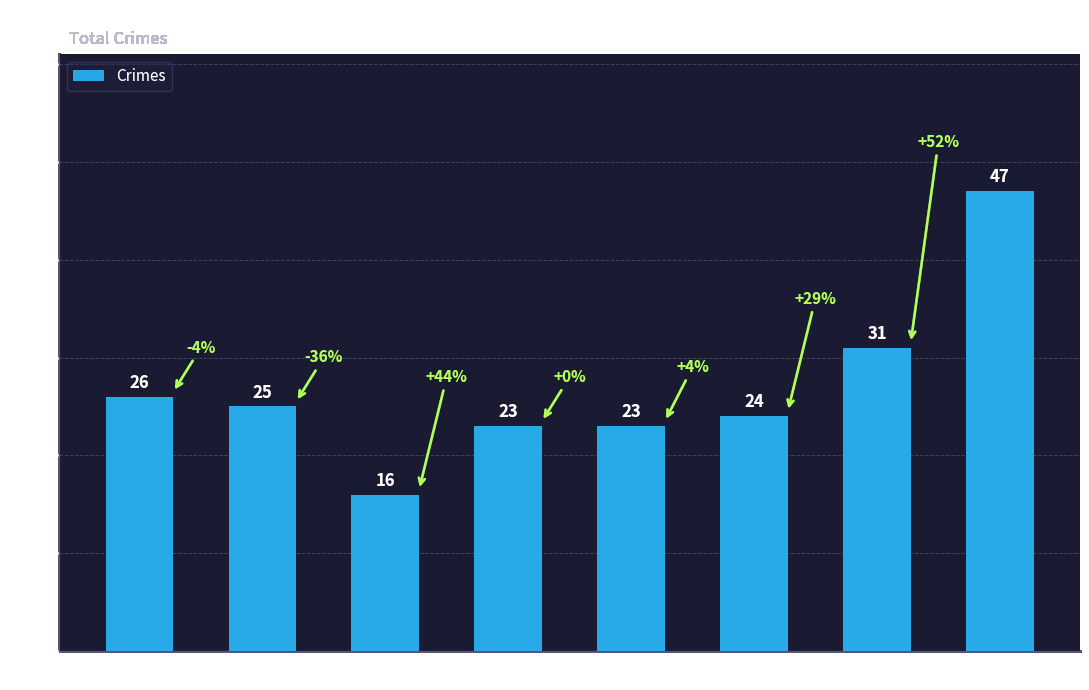

What is the smallest value displayed?

16